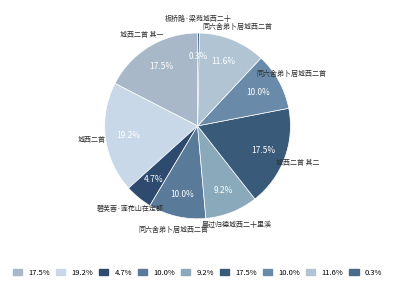

What is the largest slice in the pie chart?

城西二首